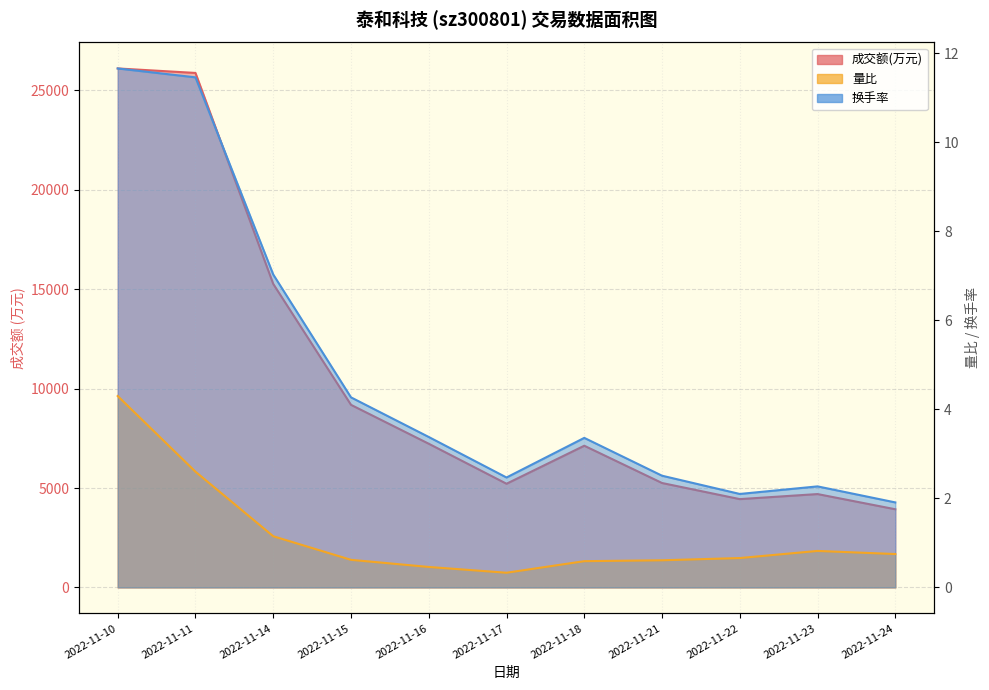

The 量比 series shows 1.0 at 2022-11-24. True or false?

False